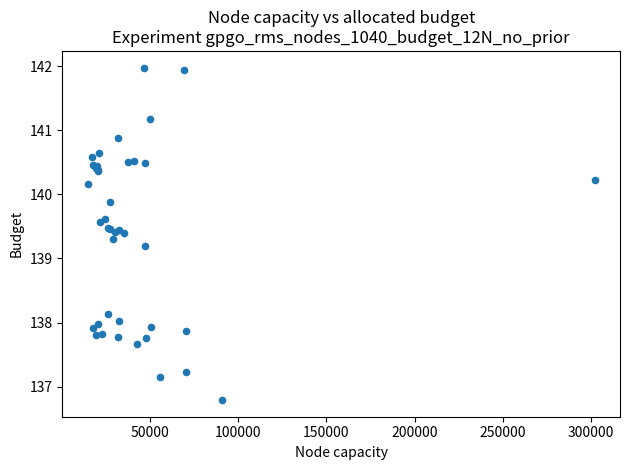

What Y value in the scatter plot is closest to 139?

139.2